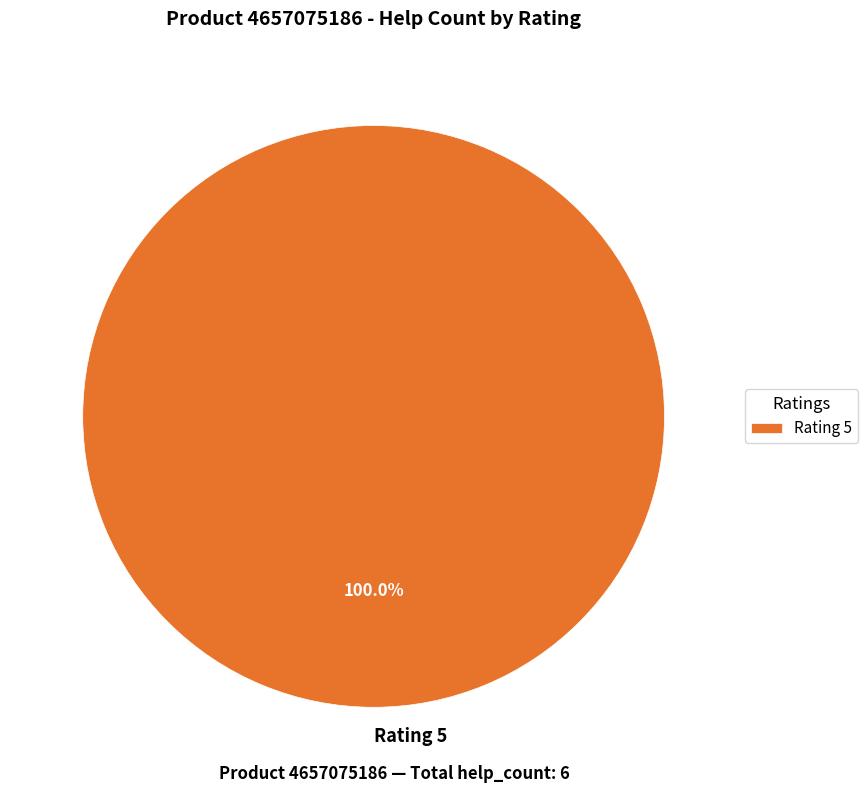

Rank the categories by value from lowest to highest.

Rating 5